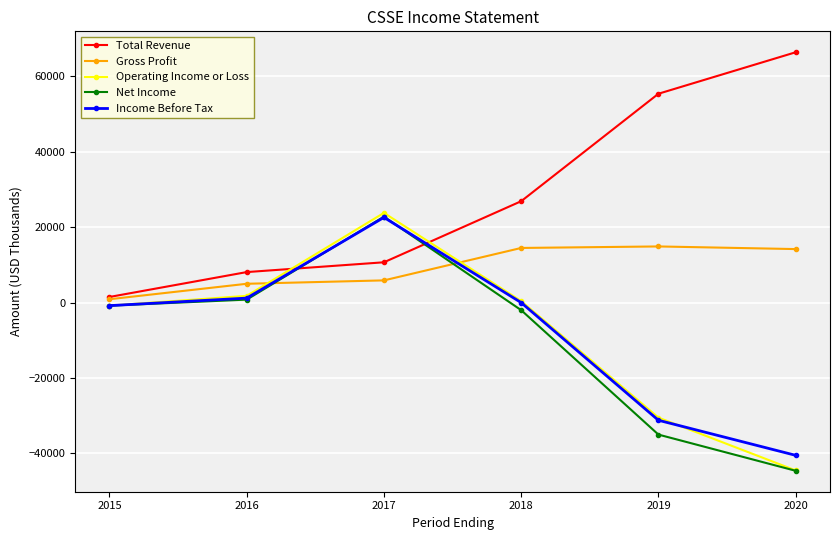

The value of Operating Income or Loss at 2019 is -30500. True or false?

True